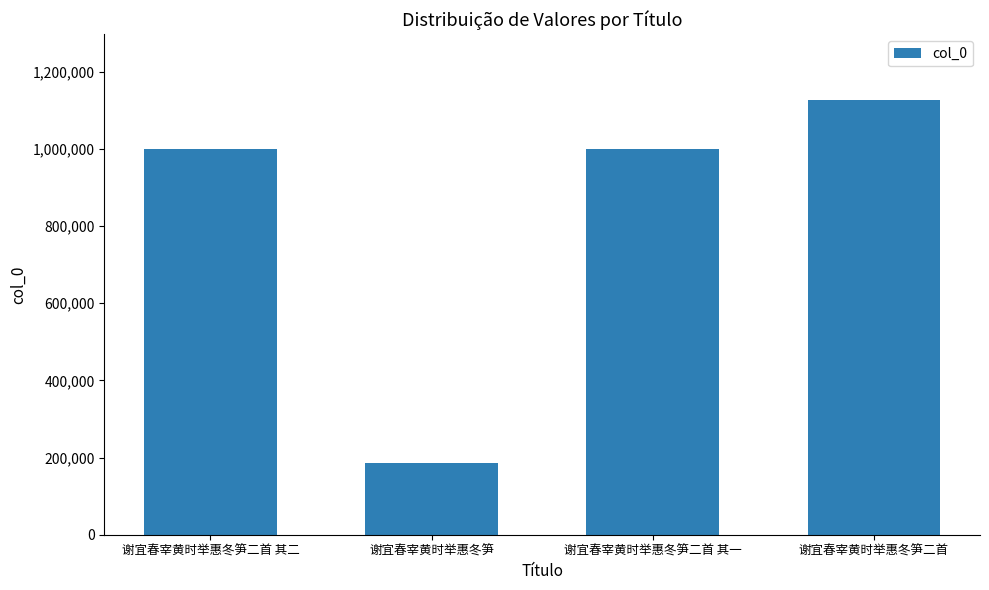

Which label corresponds to the smallest value in the chart?

谢宜春宰黄时举惠冬笋